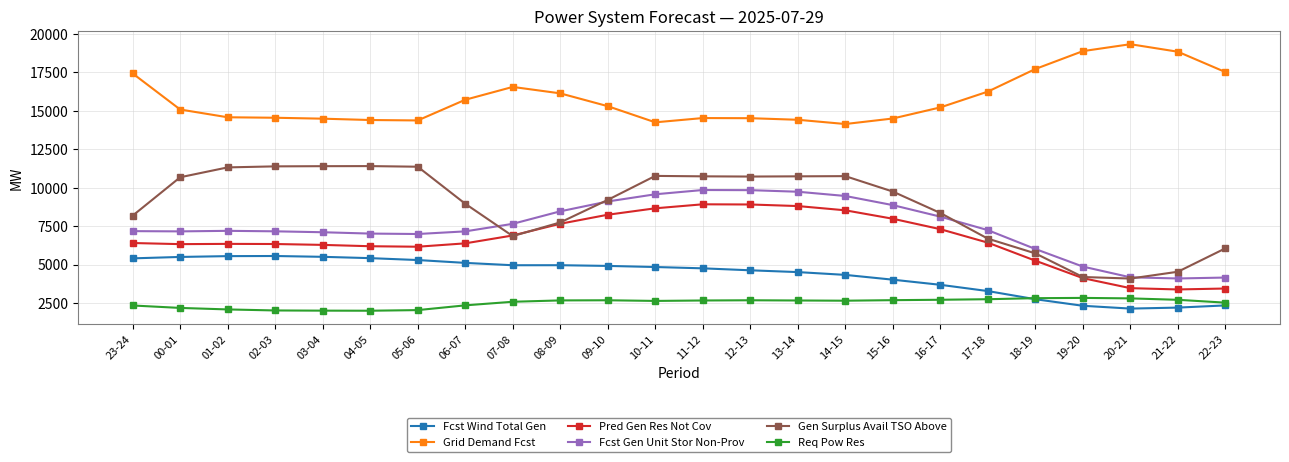

The value of Fcst Wind Total Gen at 16-17 is 3684. True or false?

True